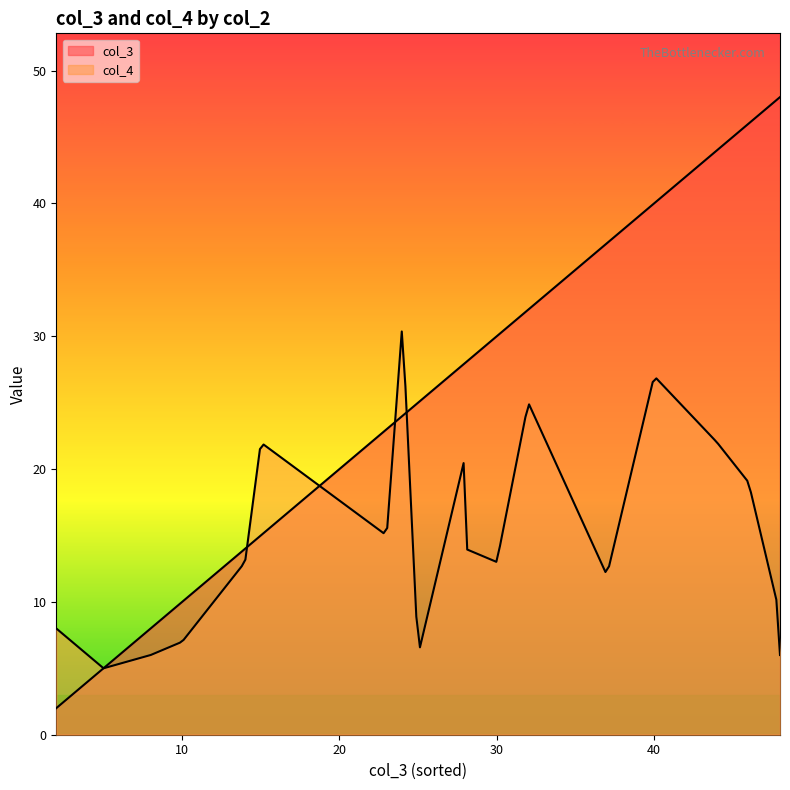

Does the chart display data point markers on the line(s)?

No